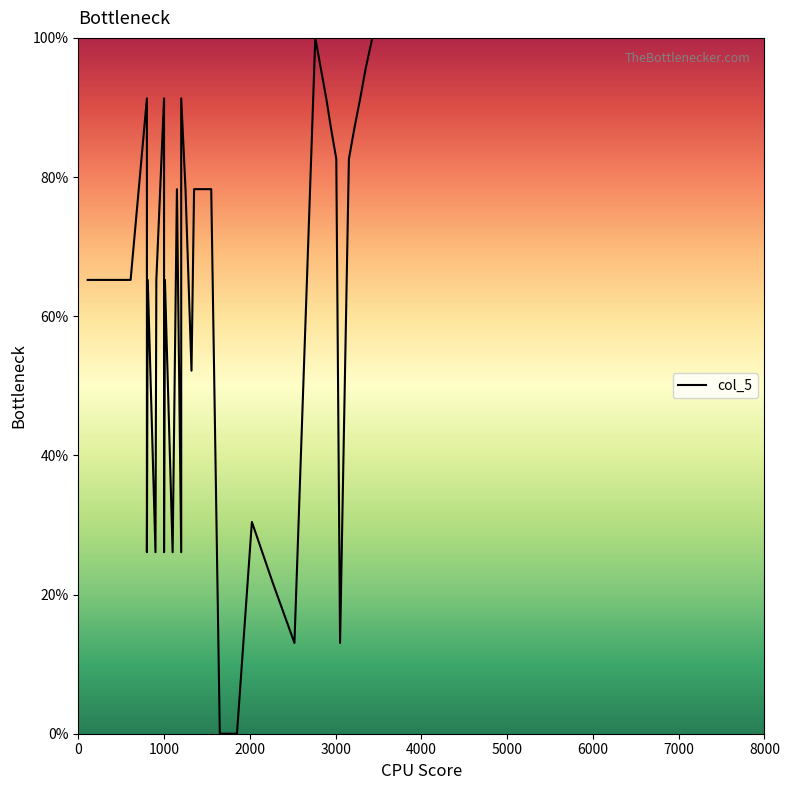

What position from the left is 5000?

6